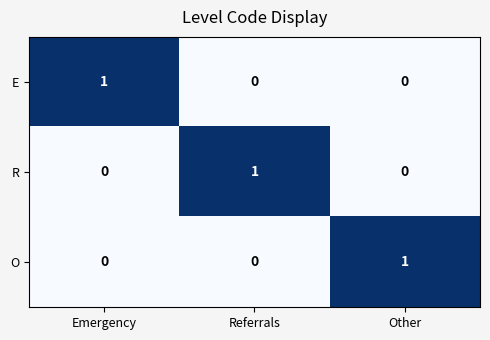

True or false: O has a value of 2 at Other.

False